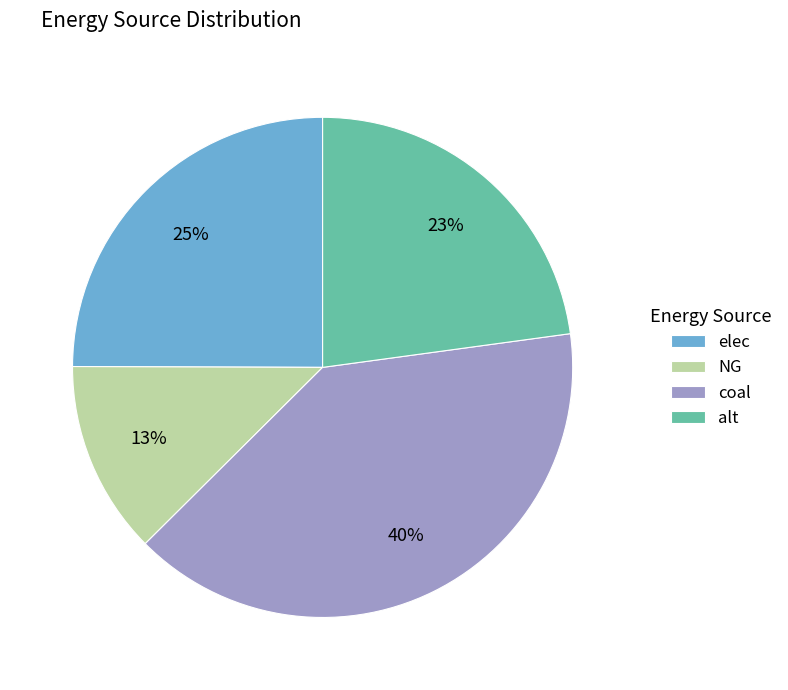

Is elec the majority of the pie?

No